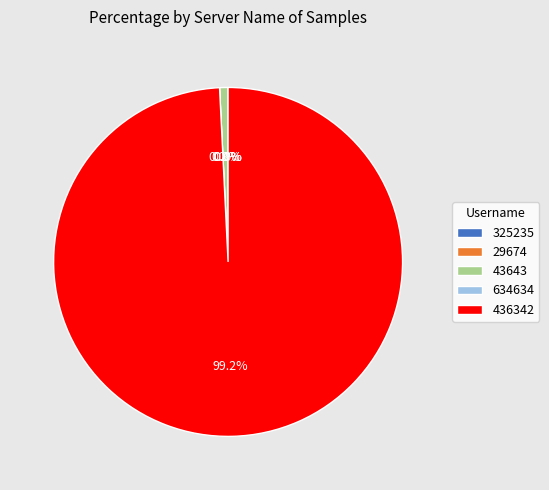

The 634634 slice represents 7% of the pie. True or false?

False